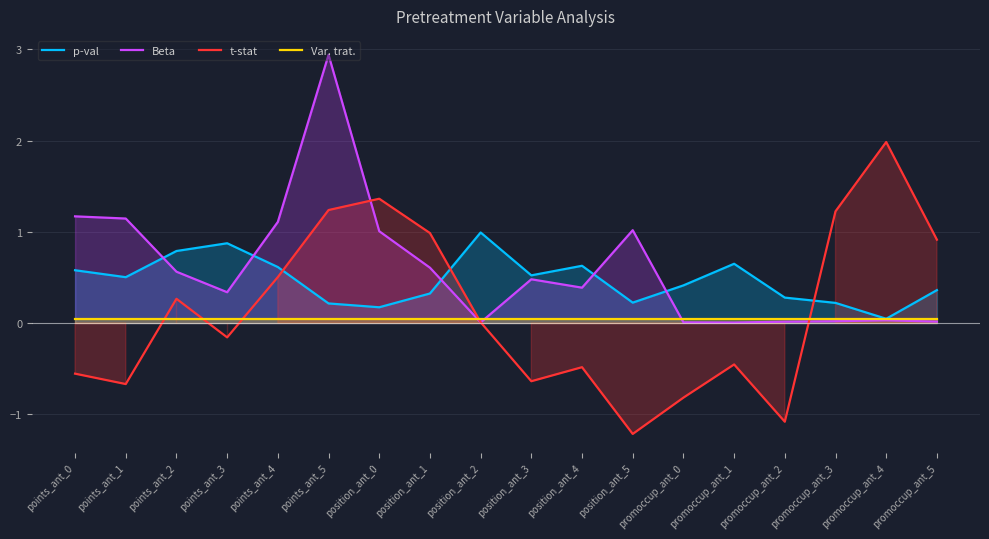

Between which two adjacent categories do Var. trat. and Beta first intersect?

position_ant_1 and position_ant_2